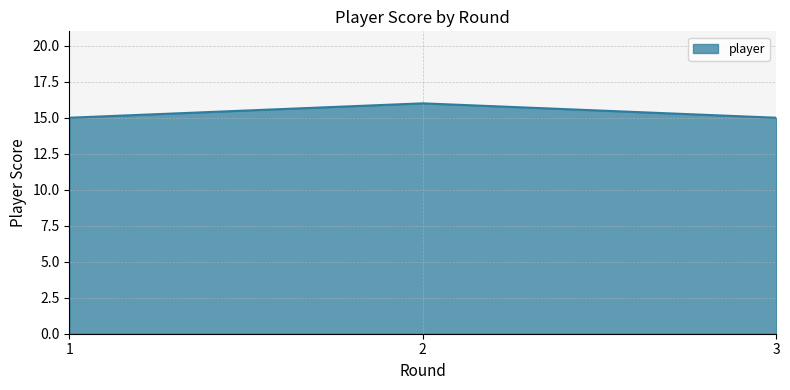

The chart shows a value of 15 at 1. True or false?

True